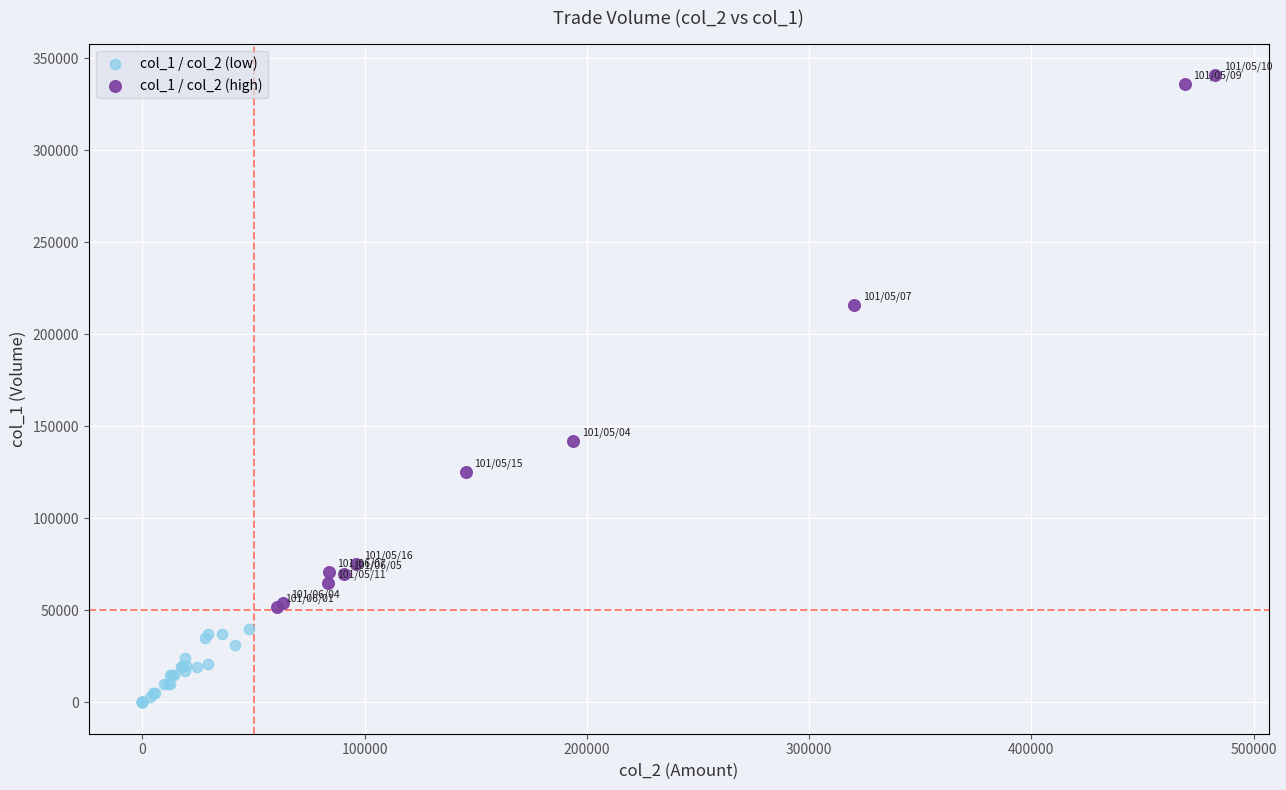

Which series contains the lowest Y value?

col_1 / col_2 (low)